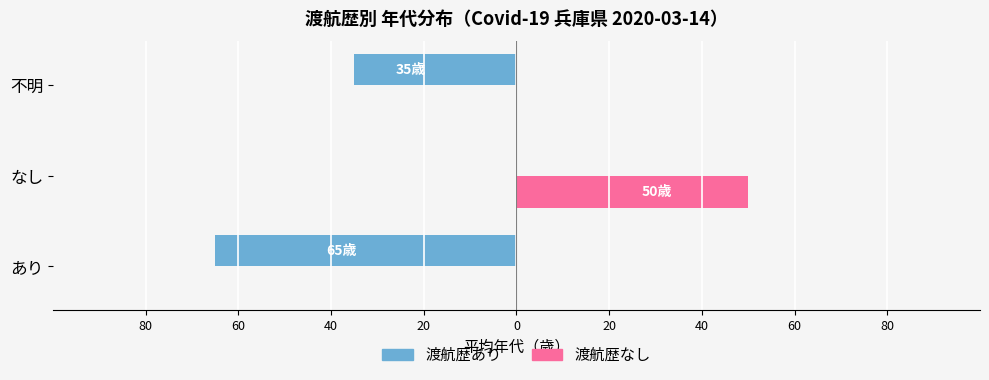

What are all the series names shown in the legend?

渡航歴あり, 渡航歴なし